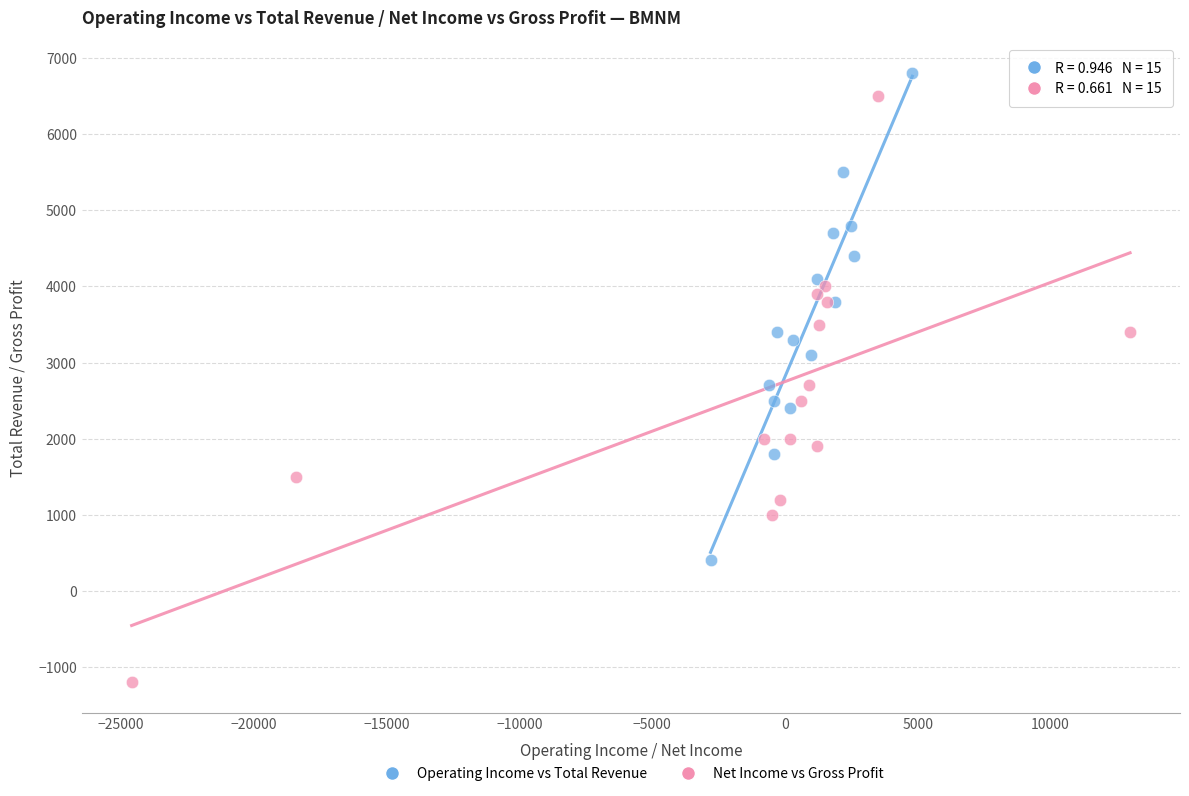

Which series reaches the minimum Y coordinate?

Net Income vs Gross Profit